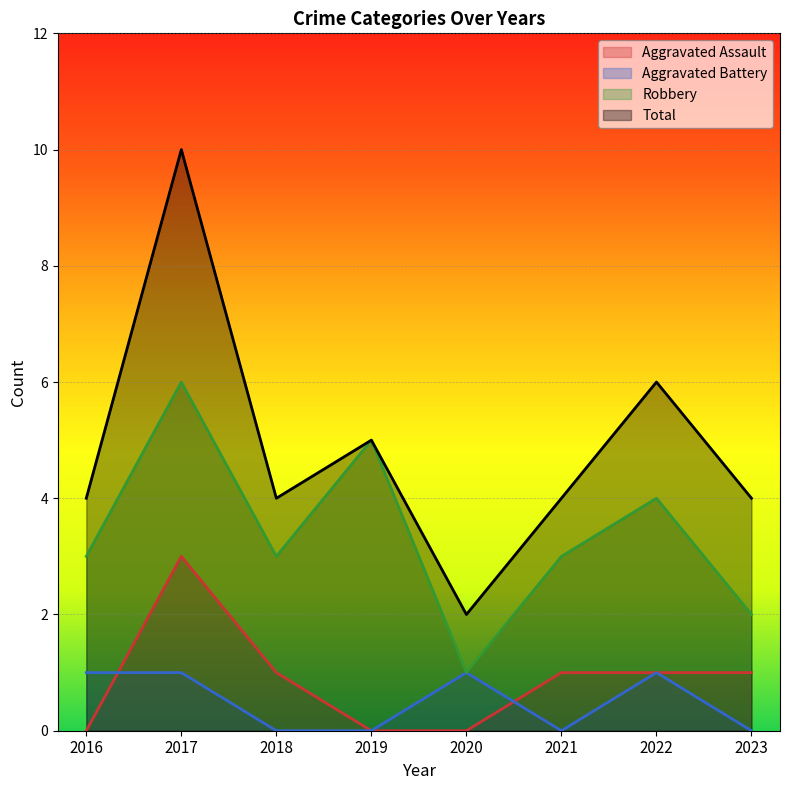

Which label corresponds to the largest value in the chart?

2017